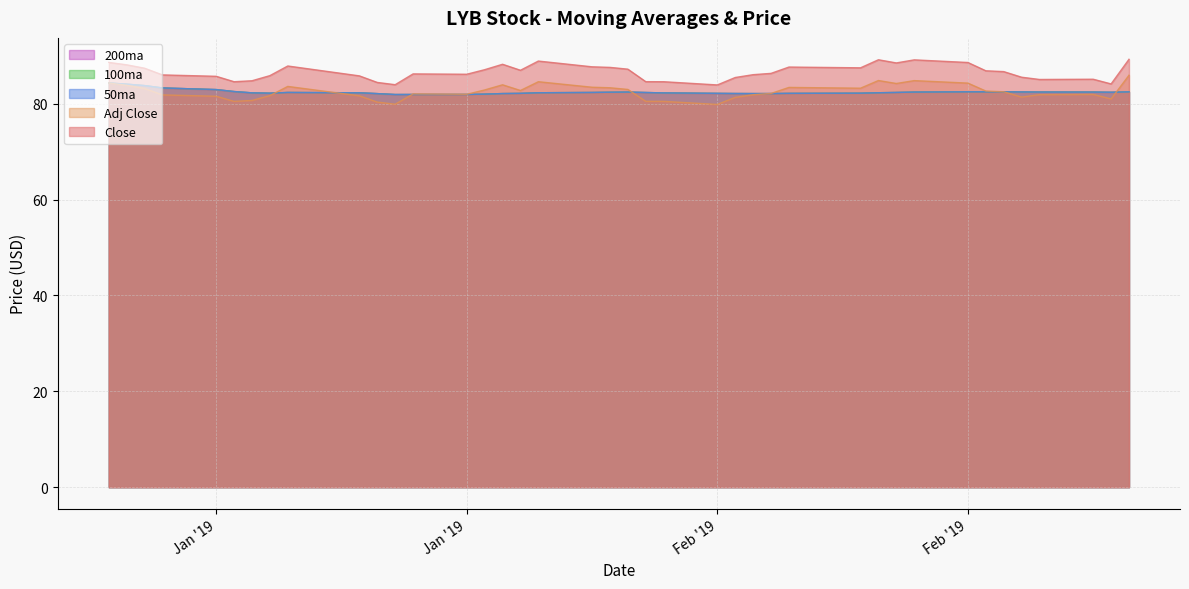

True or false: 100ma has more than 2 interior local peaks.

False